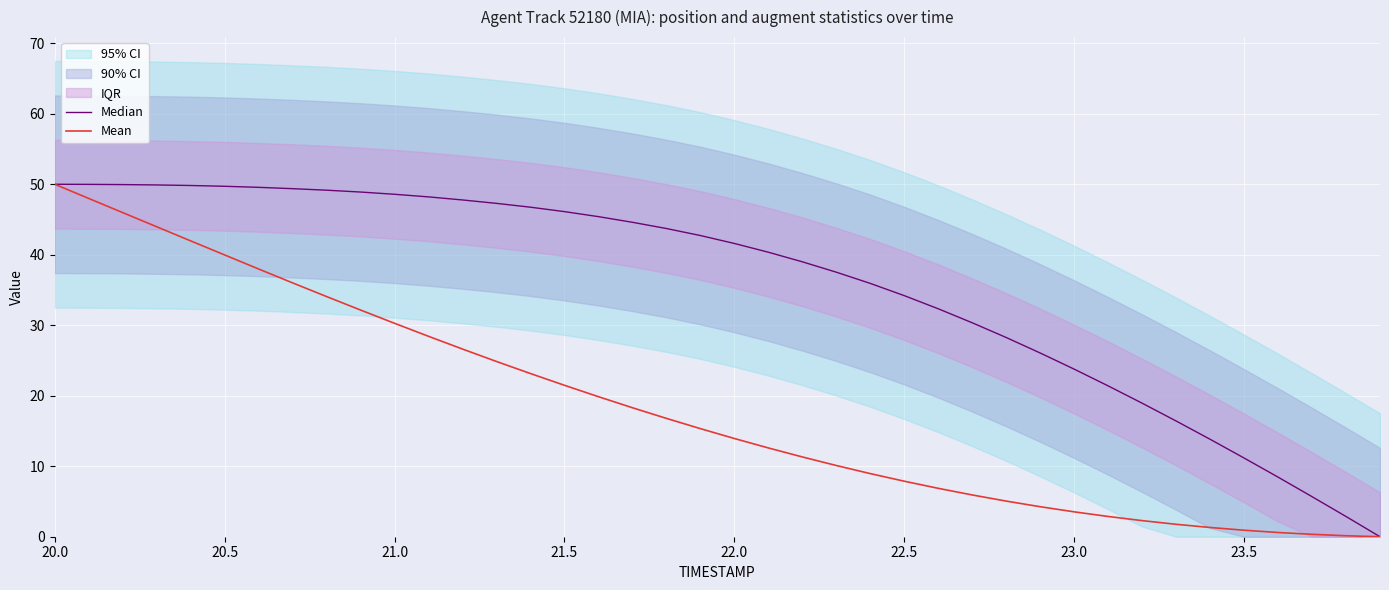

What are all the series names shown in the legend?

Median, Mean